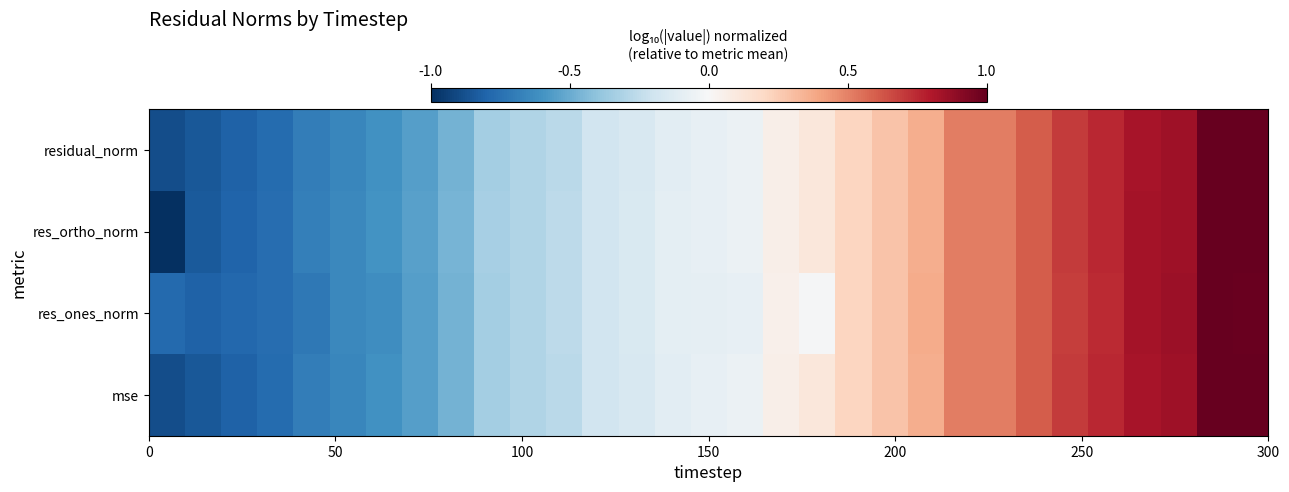

How many distinct data groups are displayed?

4